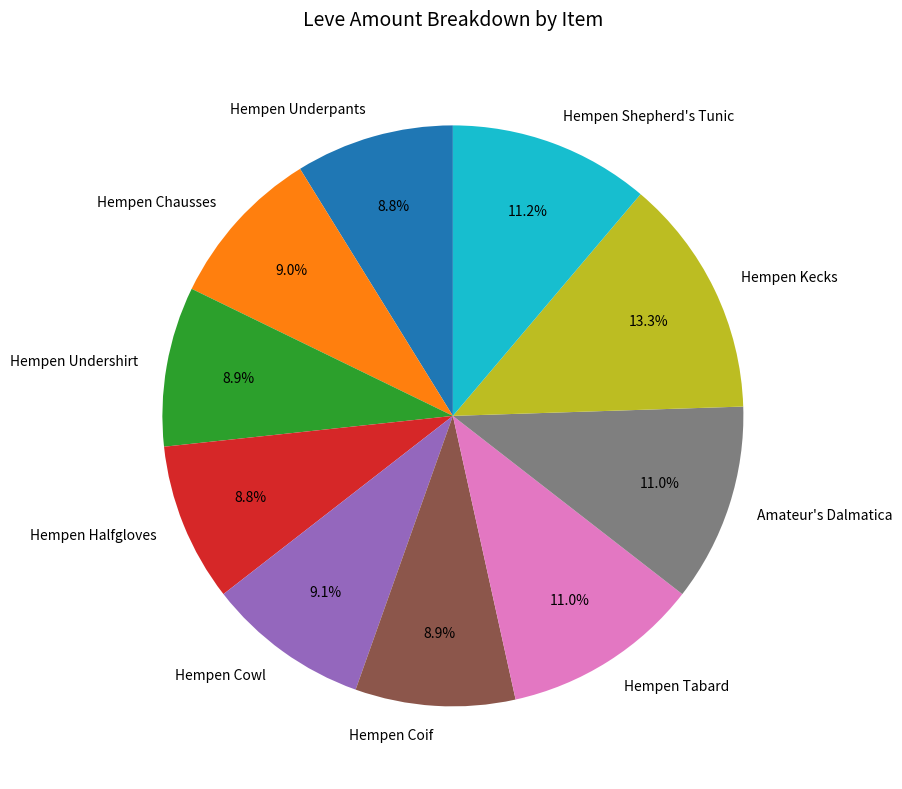

To the nearest percent, what percentage of the pie is Hempen Kecks?

13%